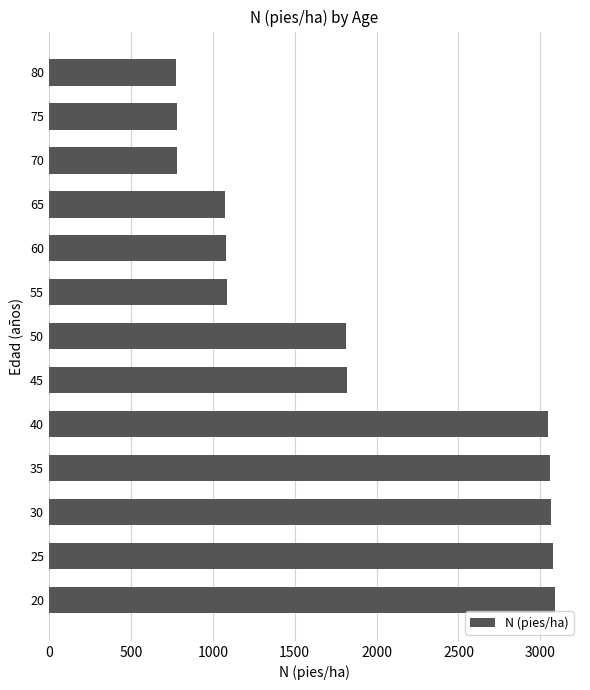

What is the change in value from 40 to 60?

-1964.0